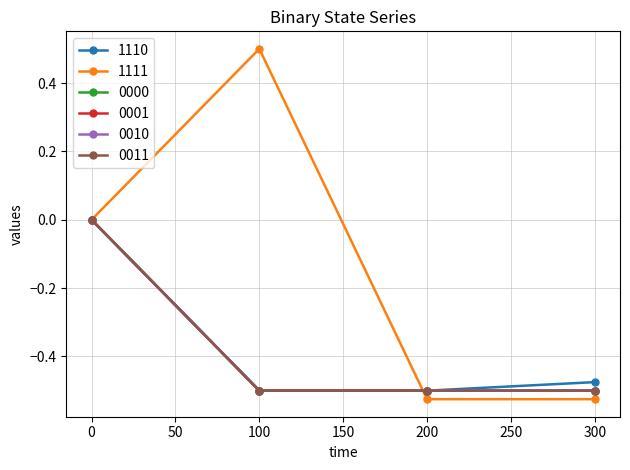

Is this an area chart (filled region under the line)?

No